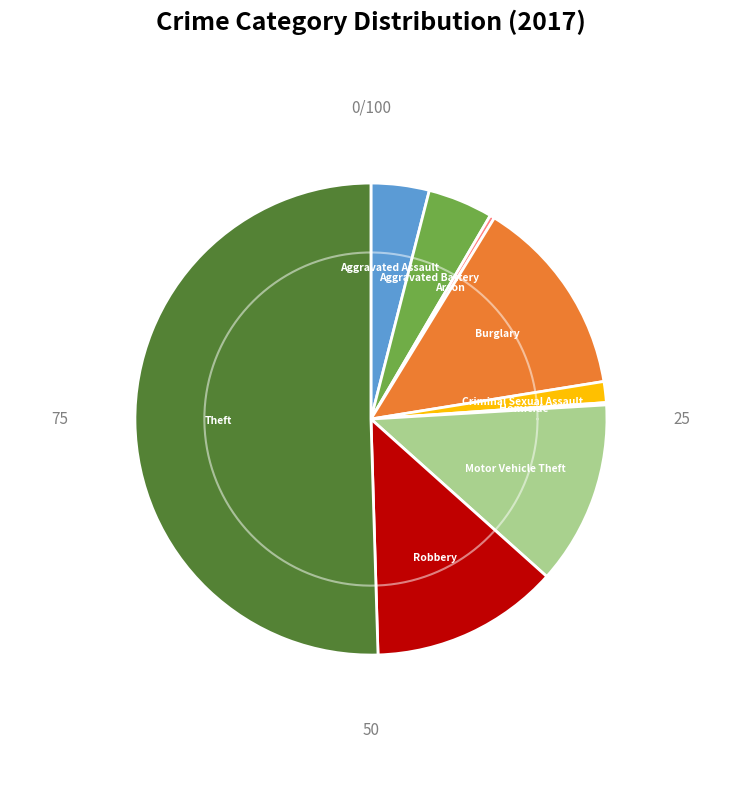

What is the ratio of the value at Theft to the value at Motor Vehicle Theft?

4.0